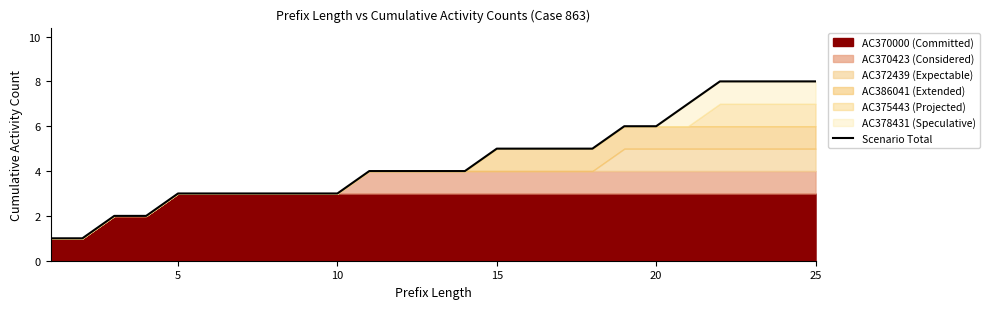

What is the average value?

4